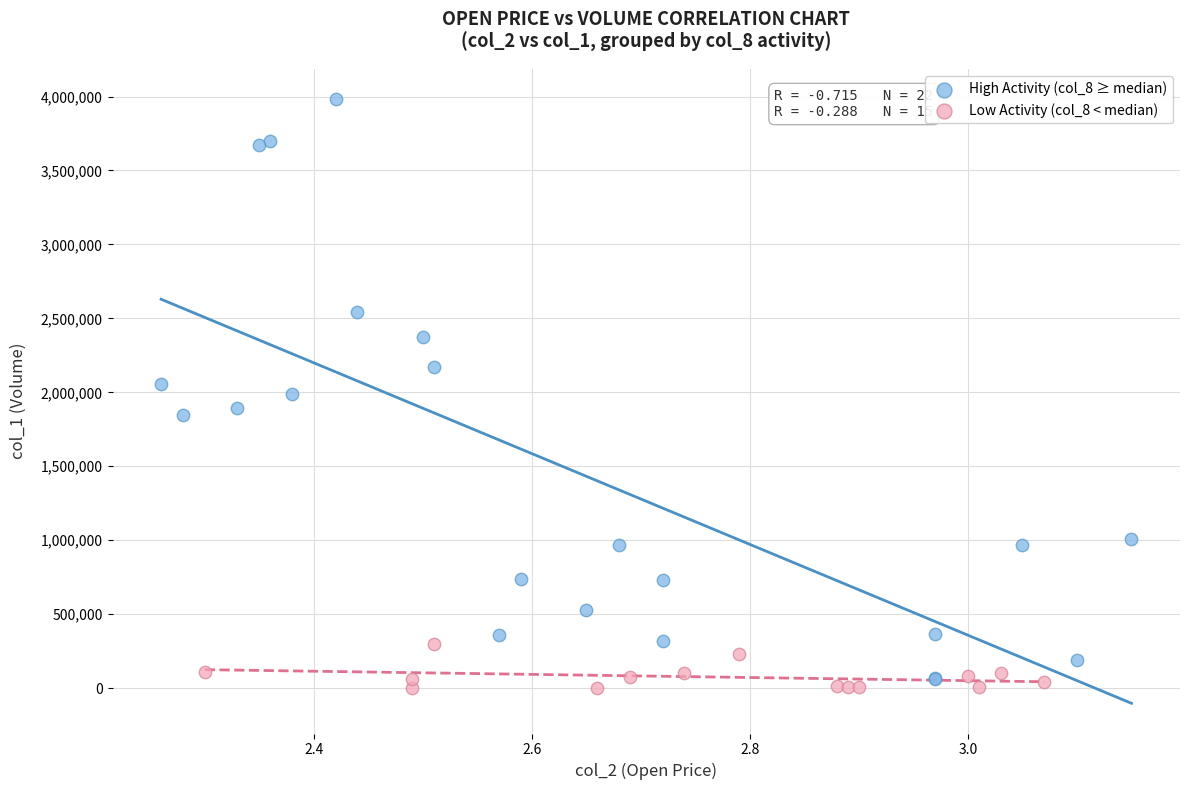

Which series has the largest Y range (max minus min)?

High Activity (col_8 ≥ median)